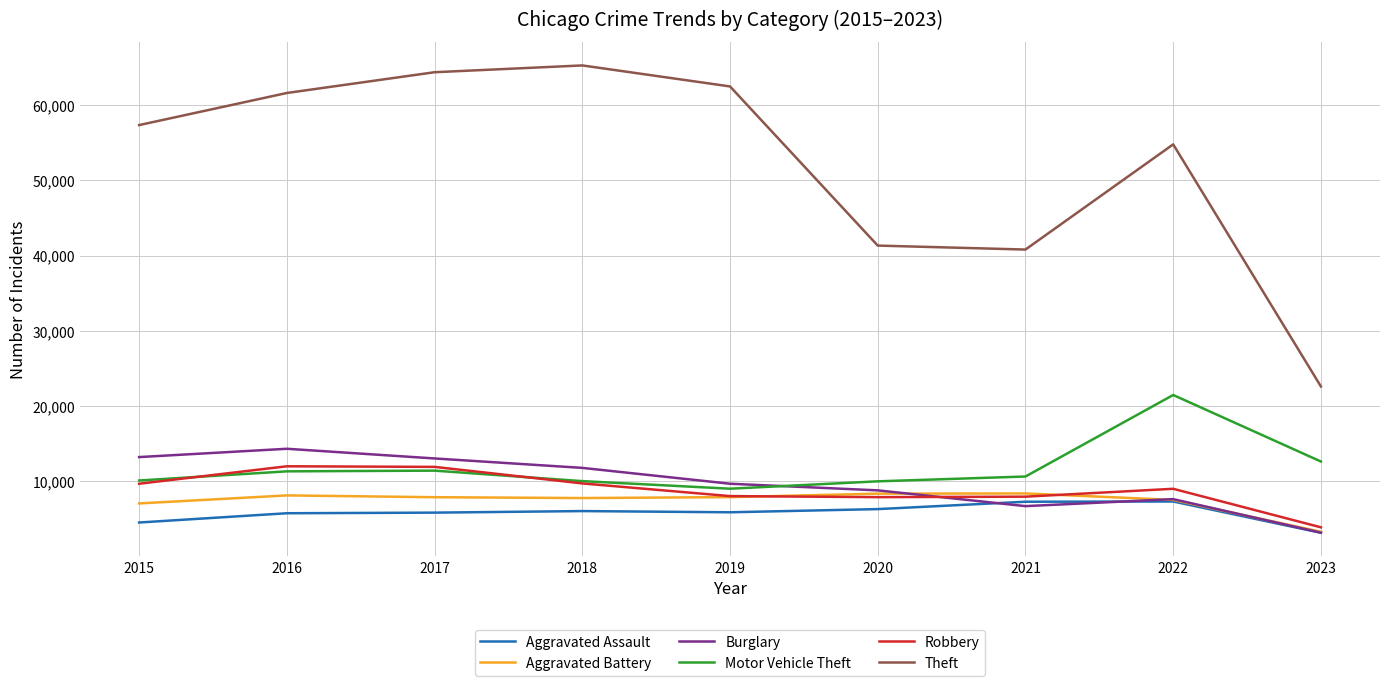

What is the smallest value displayed?

3111